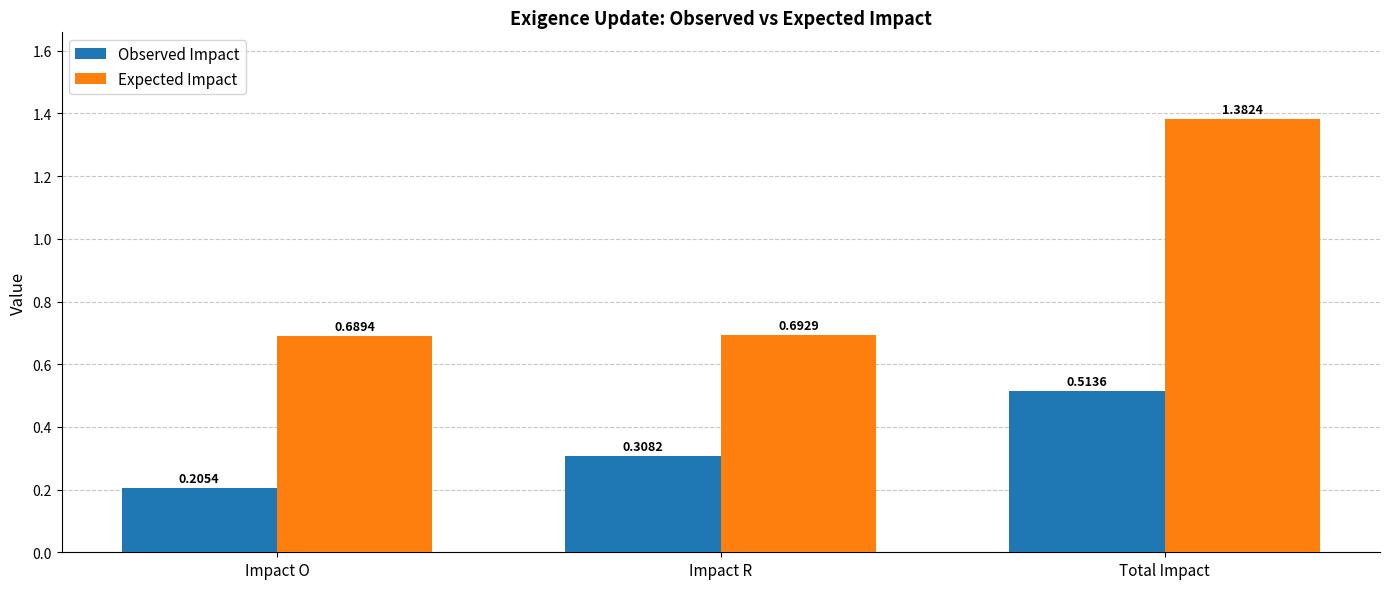

Is the value of Observed Impact at Impact O greater than the value of Expected Impact at Impact O?

No